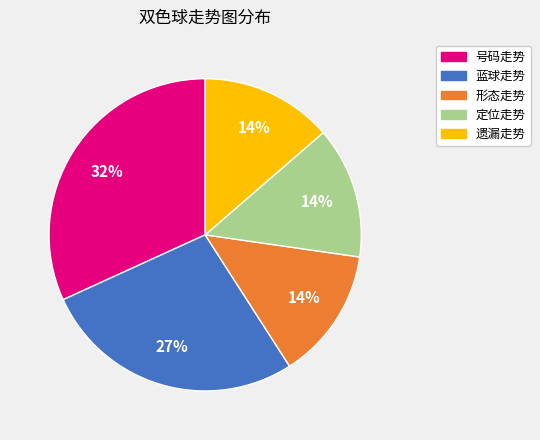

Between 遗漏走势 and 号码走势, which is larger?

号码走势